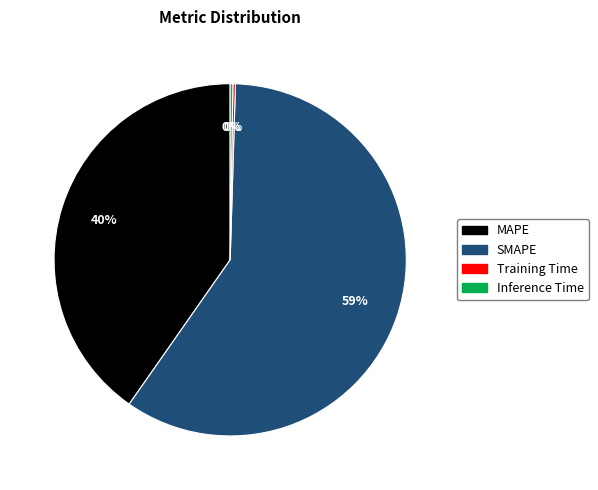

Which category has the biggest portion of the pie?

SMAPE